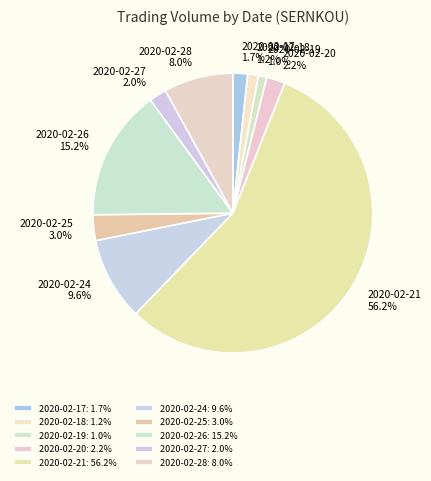

To the nearest percent, what is the difference between the 2020-02-21 and 2020-02-25 slice percentages?

53%